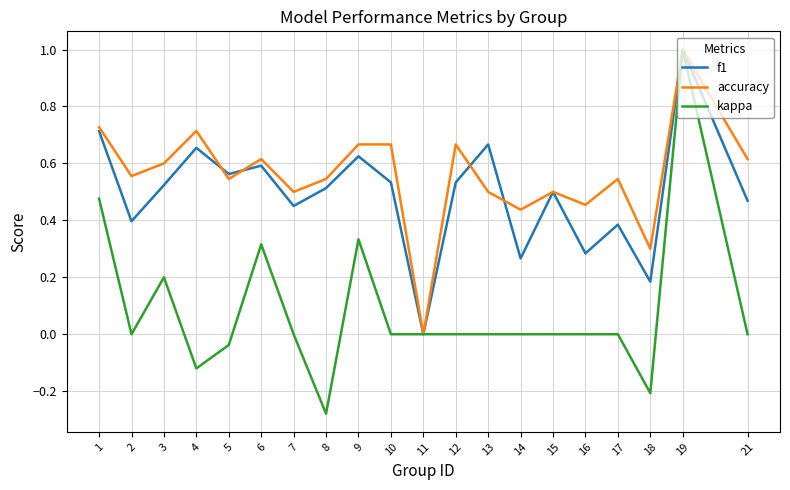

What is the total value across all series at 21?

1.1